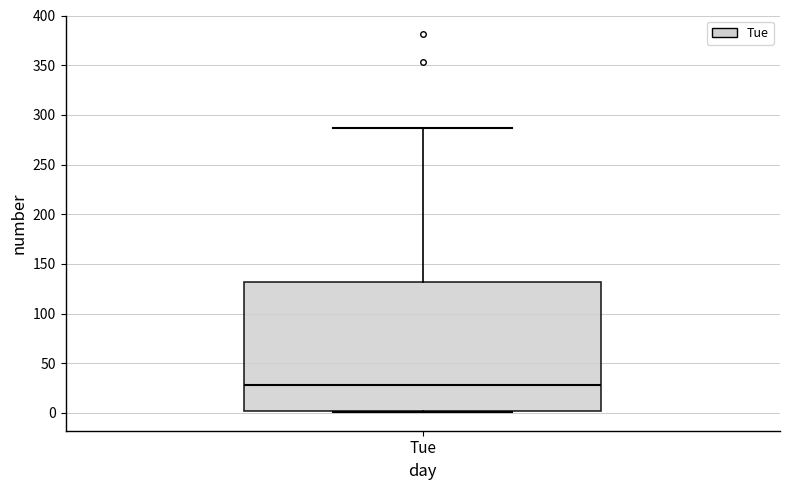

Where does the upper whisker of the box for Tue end on the y-axis? The values are not printed on the chart, so give them approximately, as read against the axis.

285